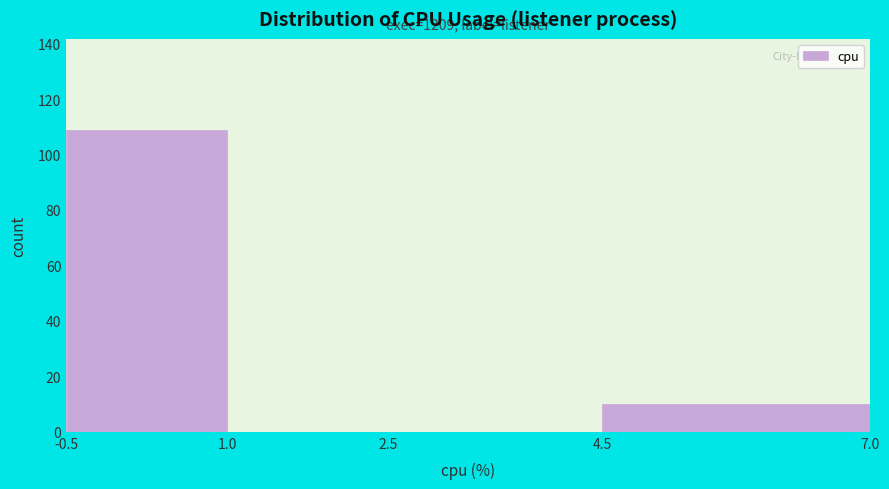

Over which range of the x-axis is the bar tallest?

-0.5 to 1.0